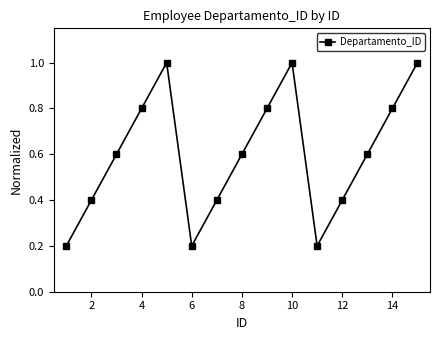

How many interior local valleys (lower than both neighbors) does the data have?

2